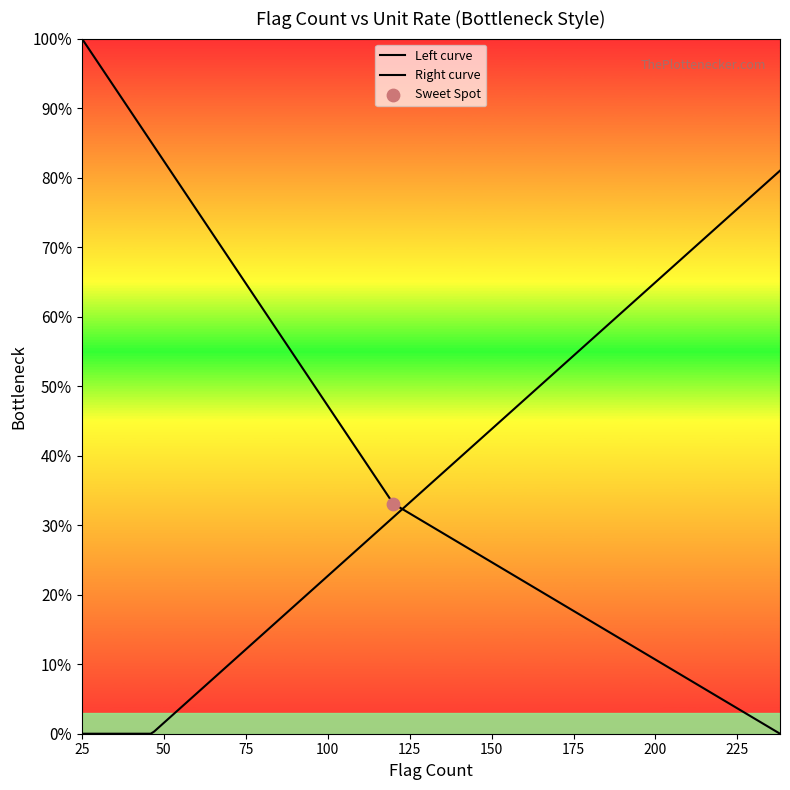

Which series has the largest Y range (max minus min)?

Left curve